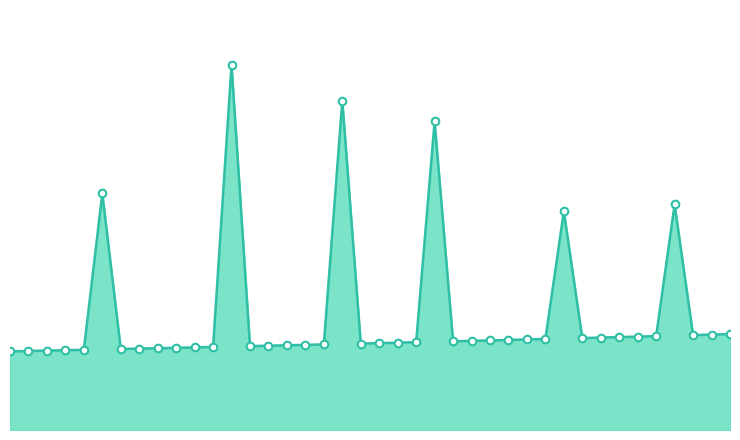

Which series has the widest spread of Y values?

interest trend